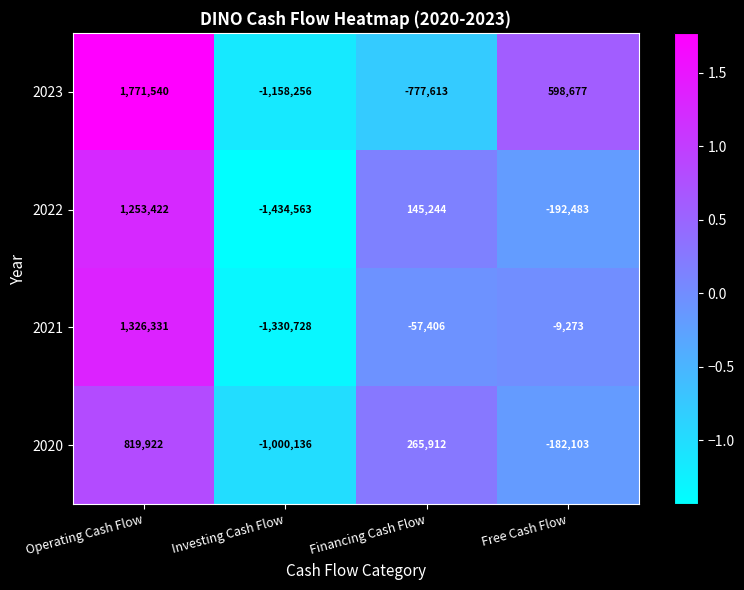

What is the difference between the highest and lowest values at Operating Cash Flow?

951618